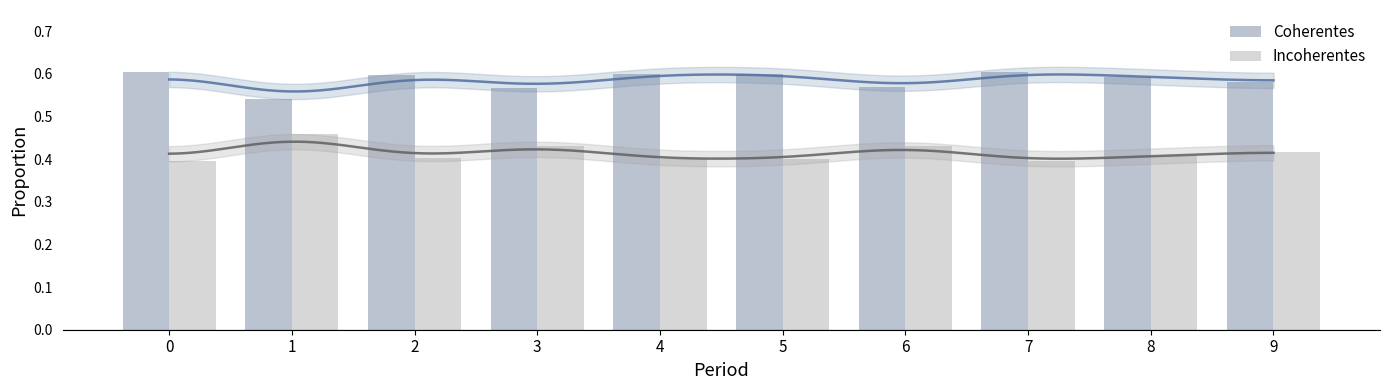

Reading left to right, list all the values displayed in this chart.

Coherentes: 0=0.6	1=0.5	2=0.6	3=0.6	4=0.6	5=0.6	6=0.6	7=0.6	8=0.6	9=0.6
Incoherentes: 0=0.4	1=0.5	2=0.4	3=0.4	4=0.4	5=0.4	6=0.4	7=0.4	8=0.4	9=0.4